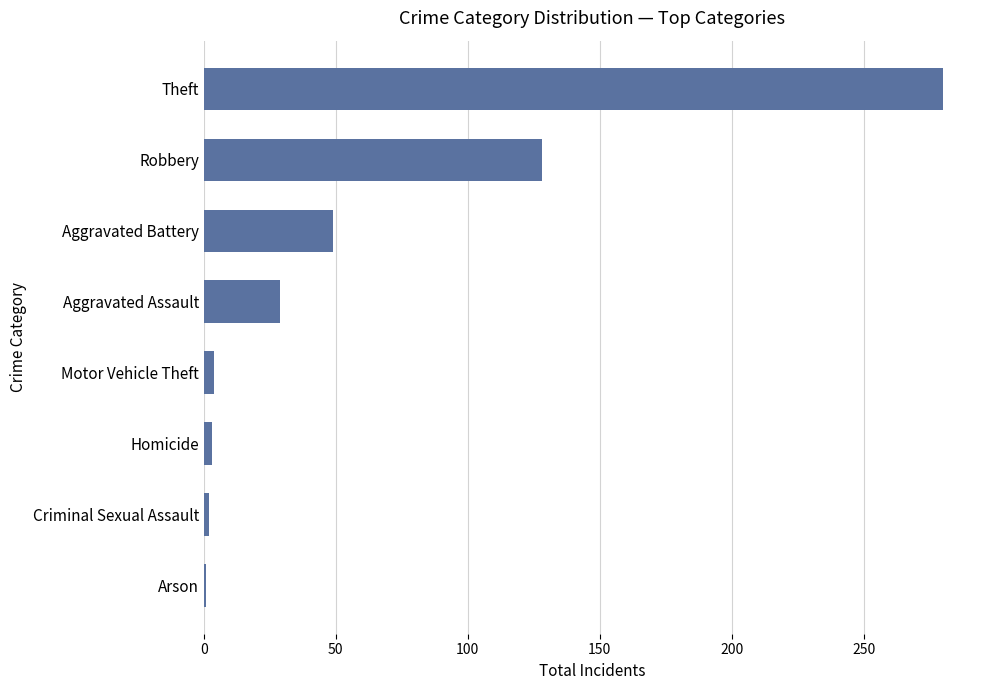

Does the chart contain stacked bars?

No